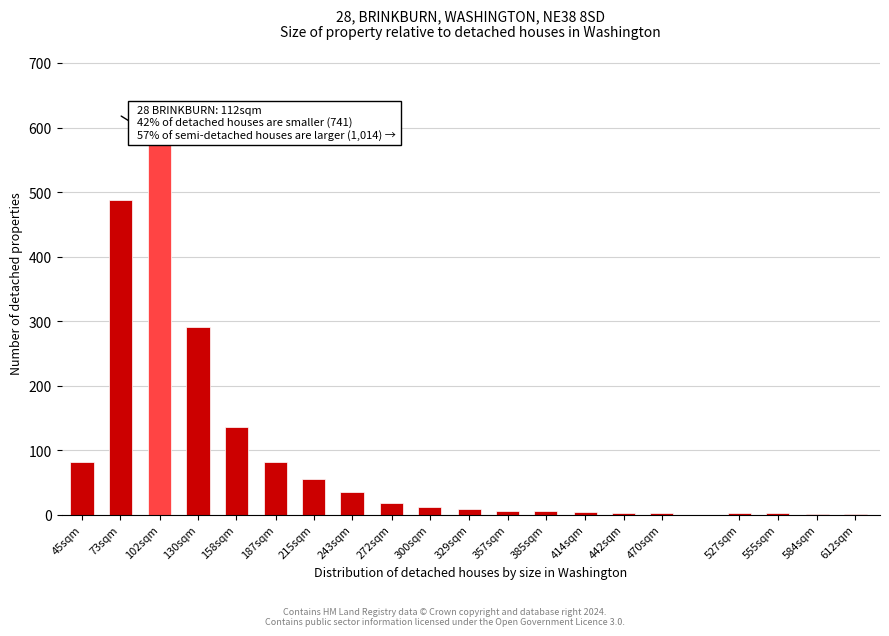

What is the change in value from 73sqm to 130sqm?

-197